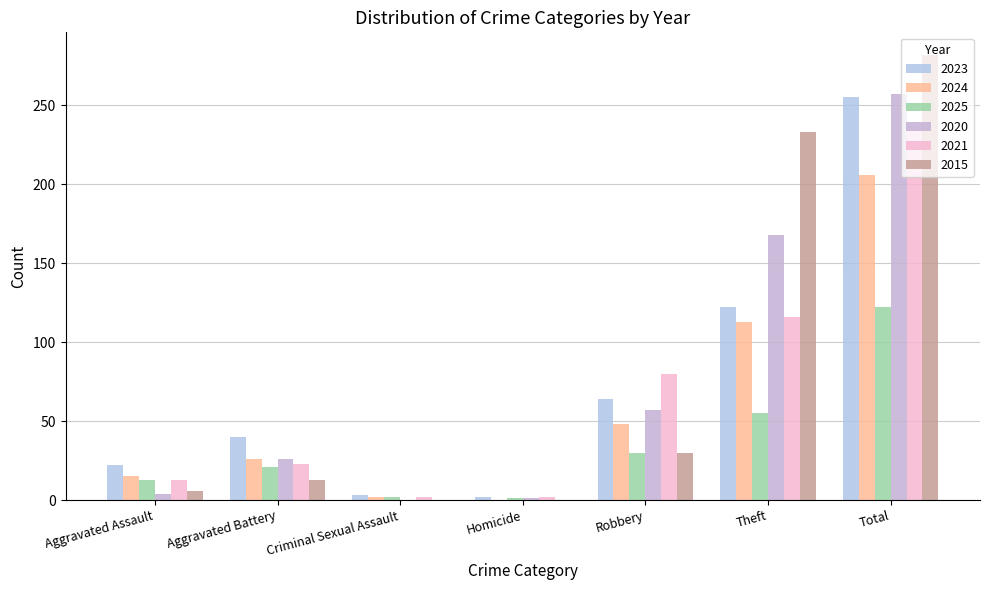

What is the spread (max minus min) of values at Criminal Sexual Assault?

3